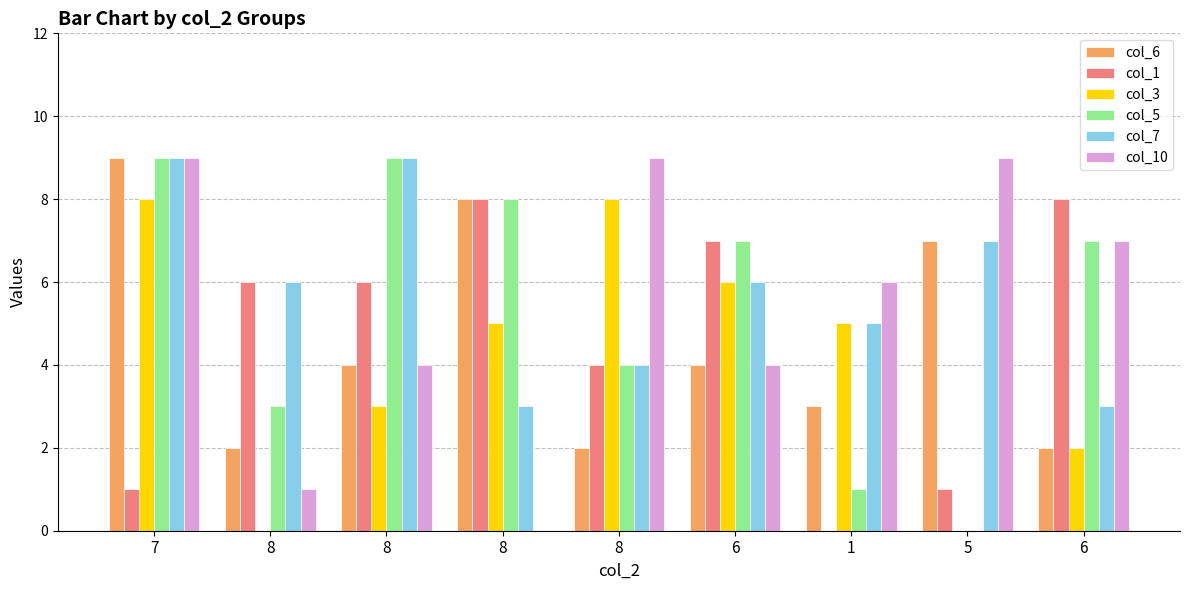

What is the spread (max minus min) of values at 8?

6